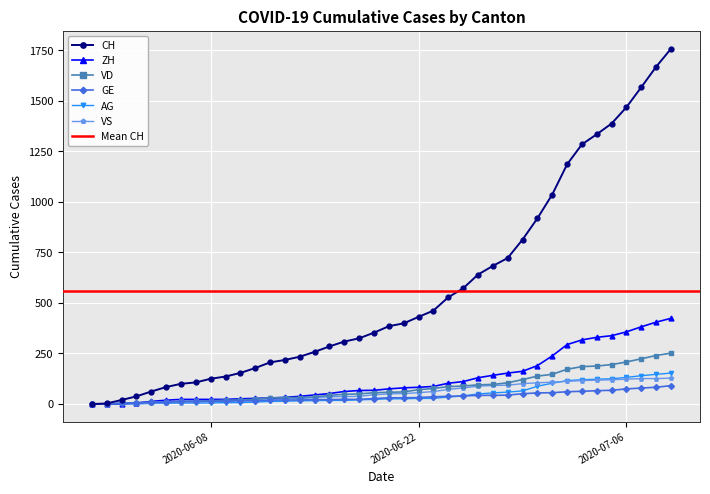

The CH series shows 704 at 2020-06-22. True or false?

False